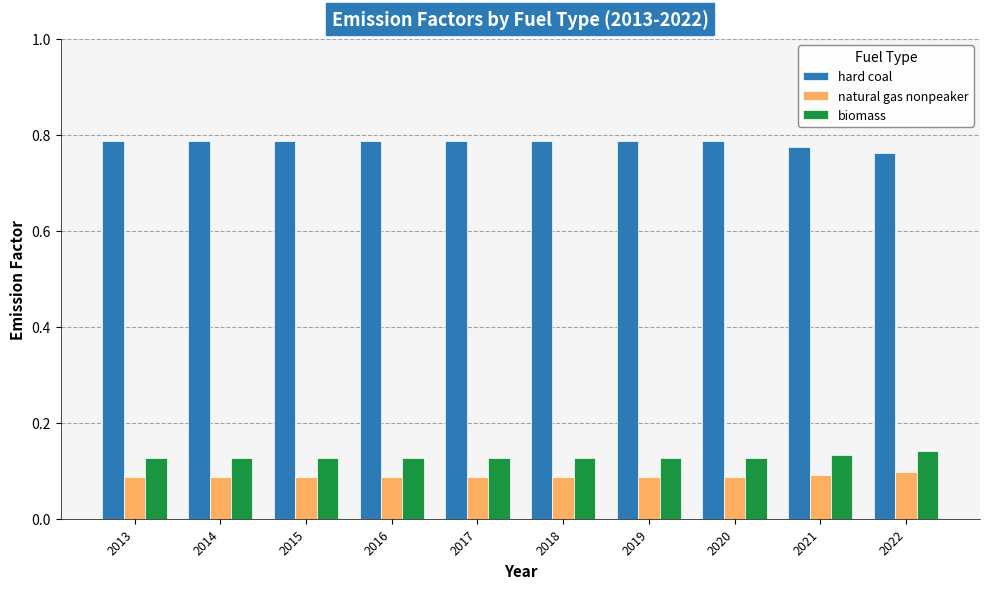

The biomass series shows 0.1 at 2014. True or false?

True